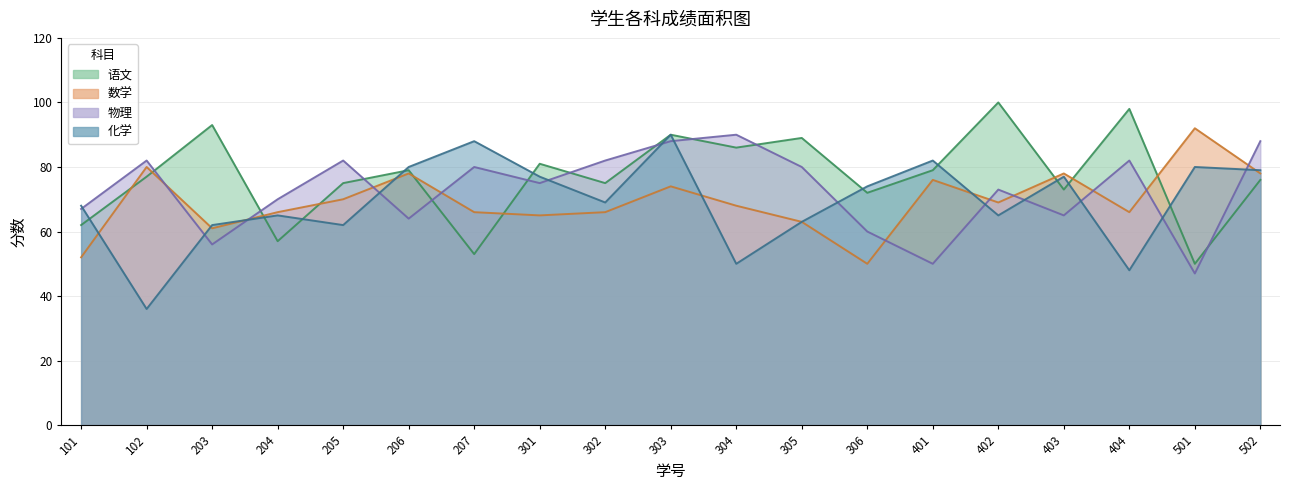

What is the spread (max minus min) of values at 204?

13